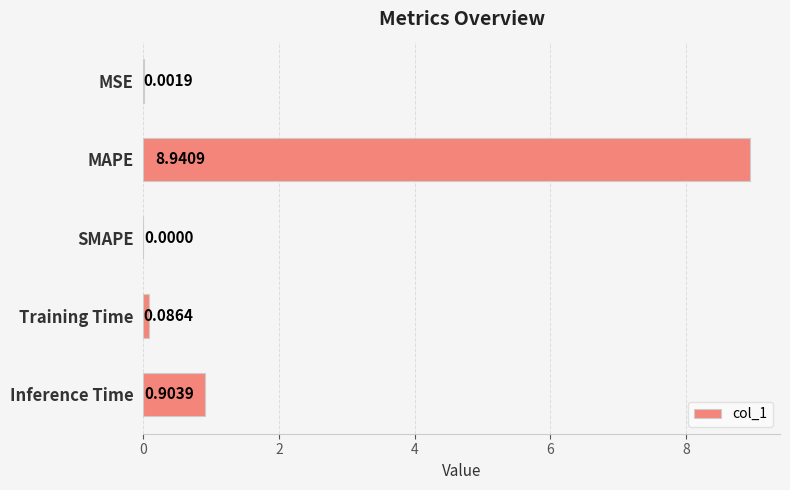

Which category has the highest value across all series?

MAPE